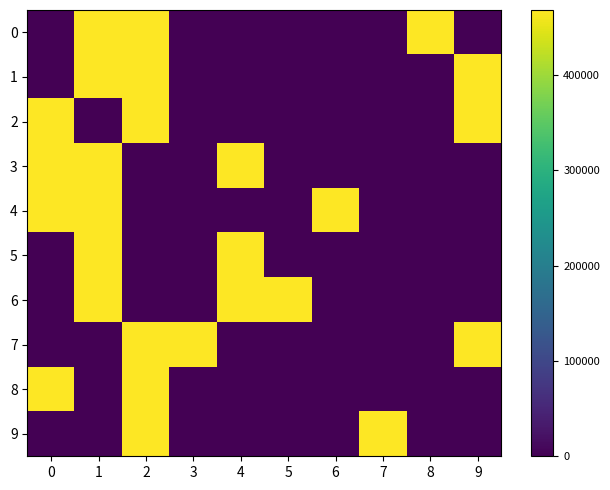

Between 0 and 7, which series saw the biggest shift?

row_8